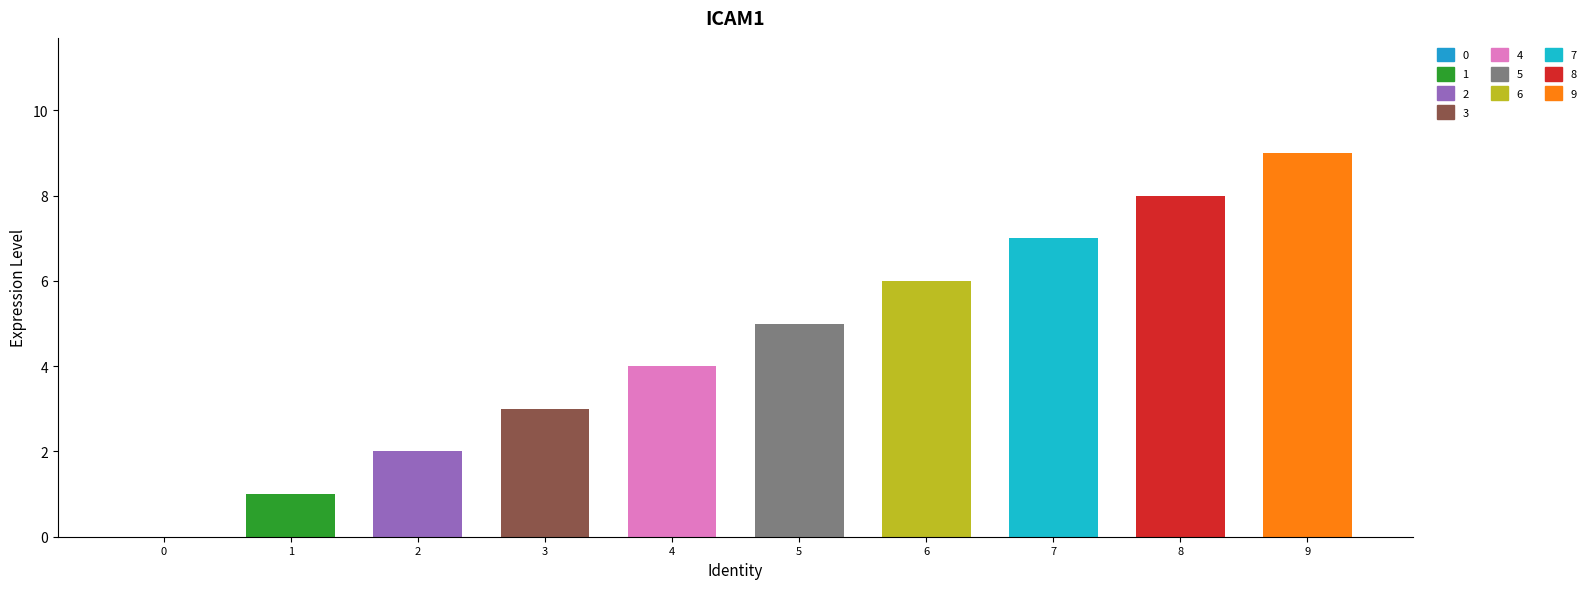

What is the change in value from 8 to 9?

+1